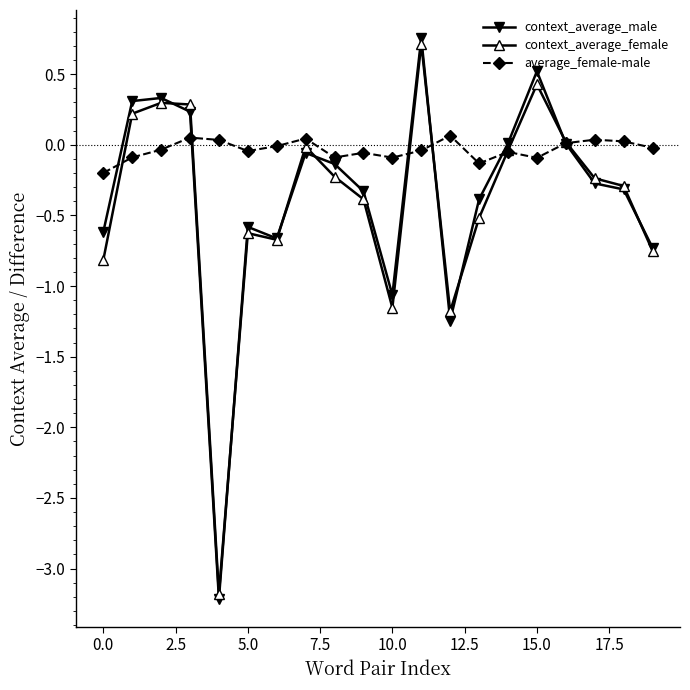

How many interior local peaks does the context_average_male series have?

5